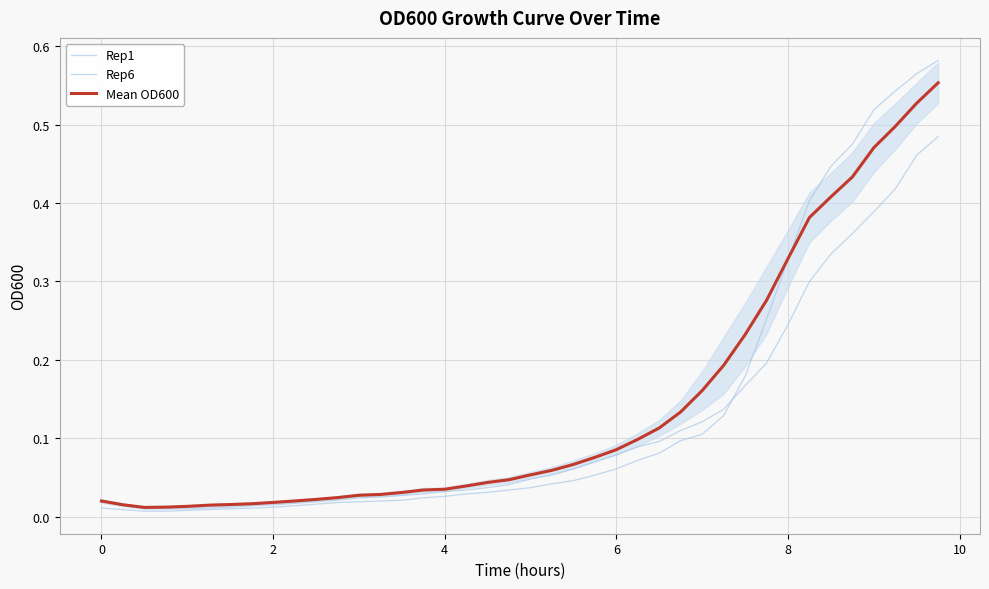

How many lines are shown in the chart?

3